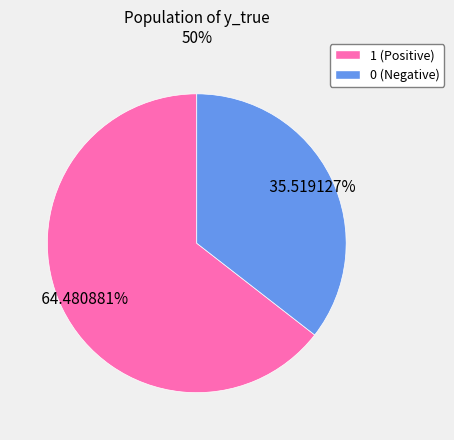

To the nearest percent, what is the combined percentage of 1 and 0?

100%